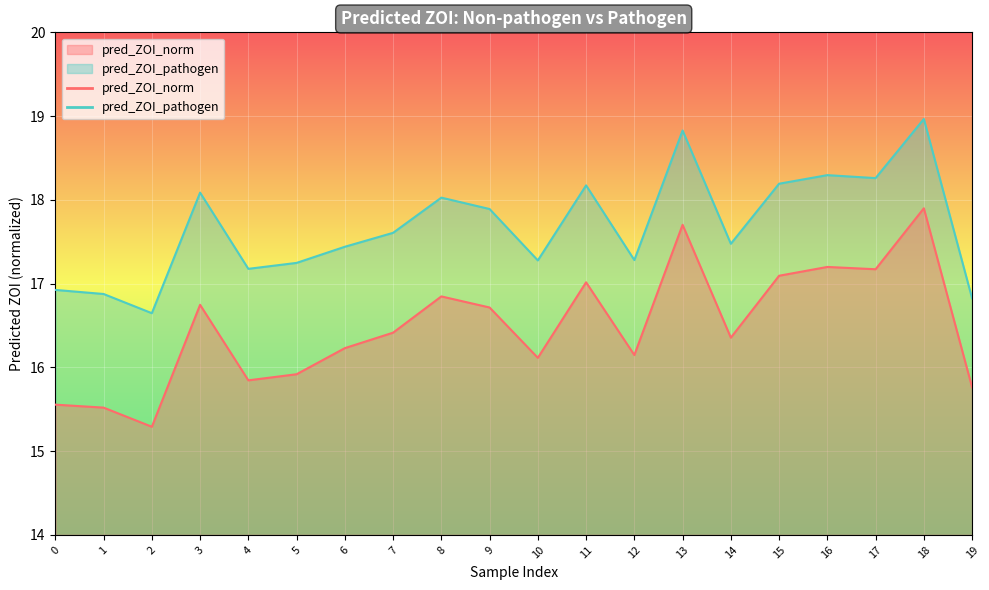

True or false: pred_ZOI_pathogen and pred_ZOI_norm intersect in this chart.

False